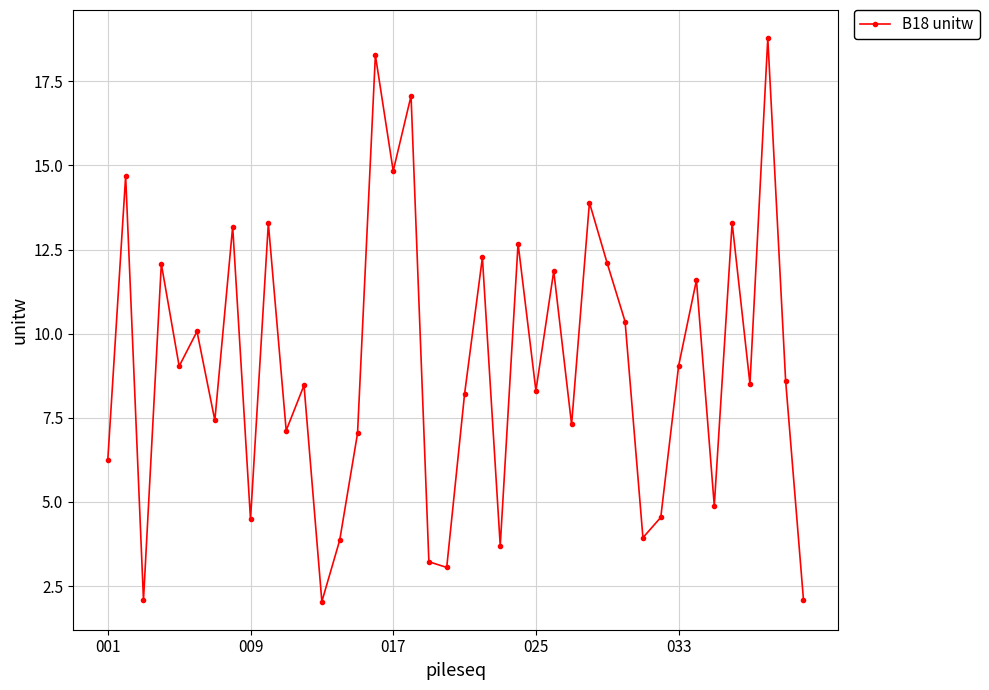

How many interior local valleys (lower than both neighbors) does the data have?

14